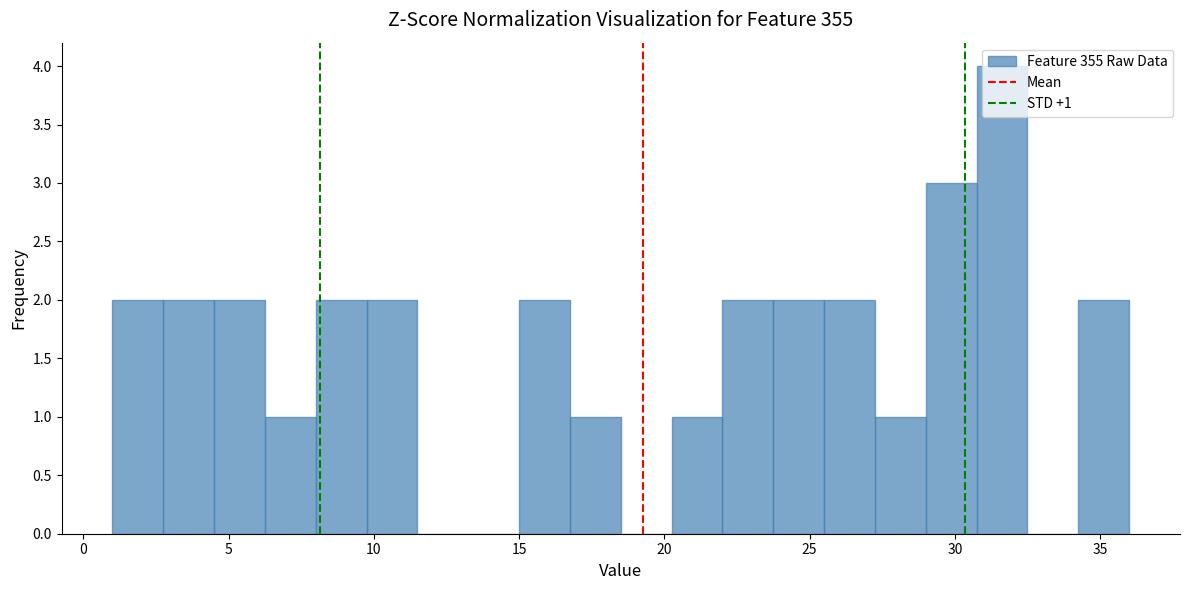

Around what value on the x-axis is the tallest bar? Give the approximate position of its centre, as read against the axis.

31.5